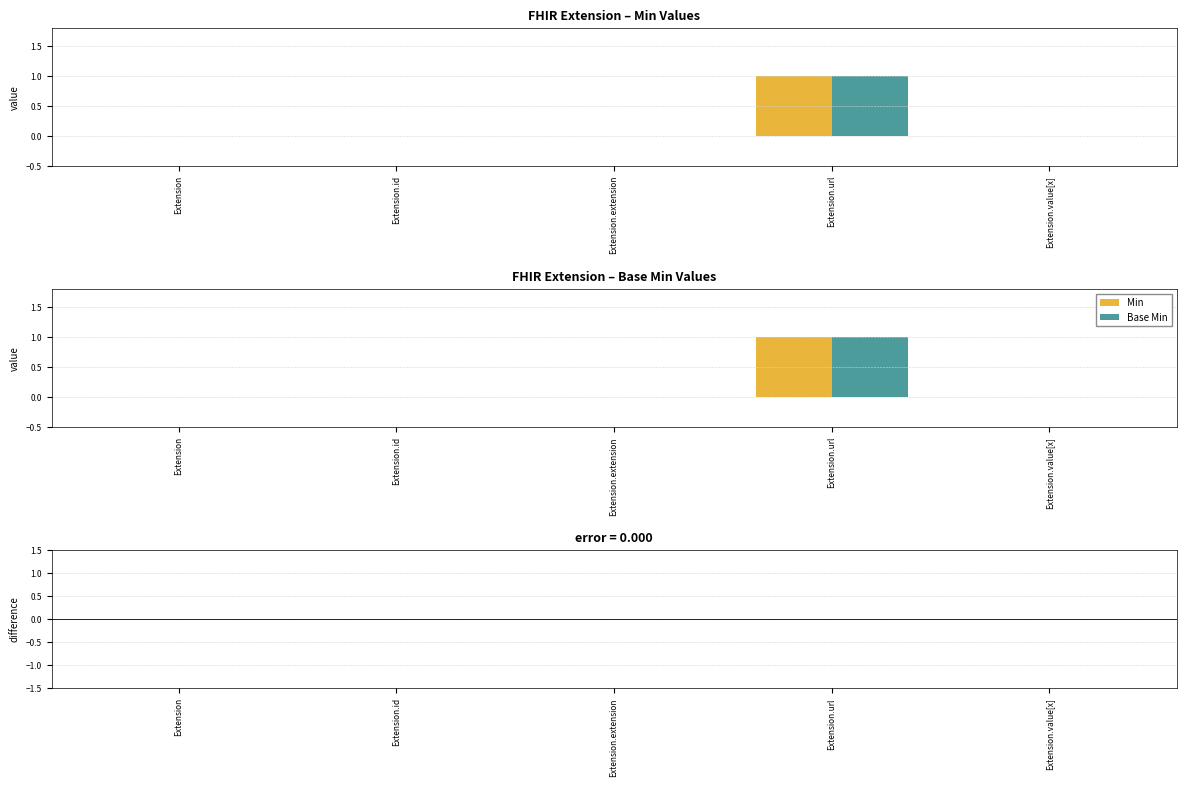

Rank the series at Extension.url from highest to lowest value.

Min, Base Min, diff_Min, diff_Base Min